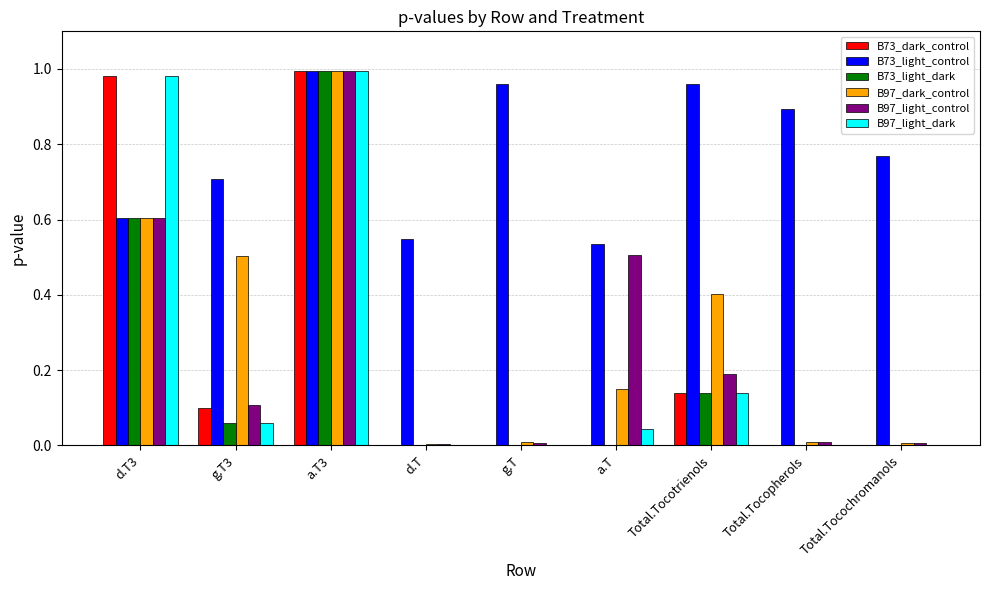

Is it true that B97_dark_control equals 0.2 at Total.Tocotrienols?

False